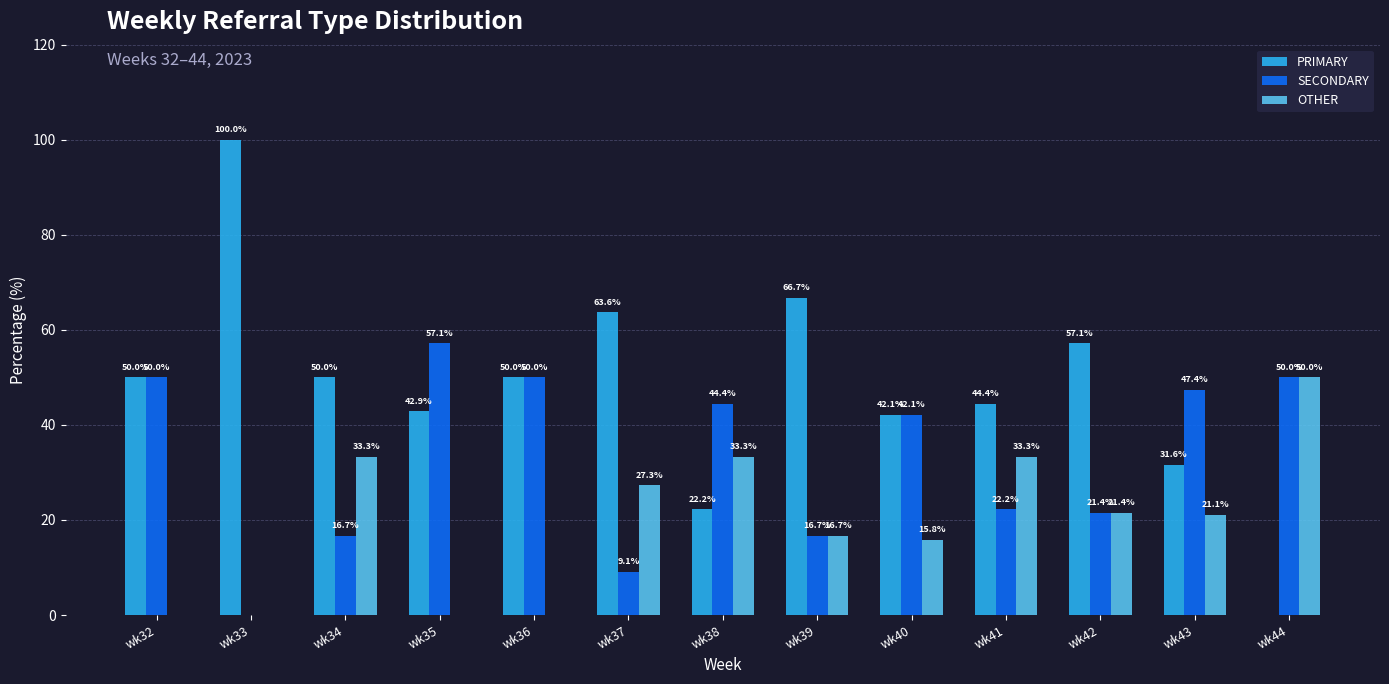

Which category has the highest value in the SECONDARY series?

wk35